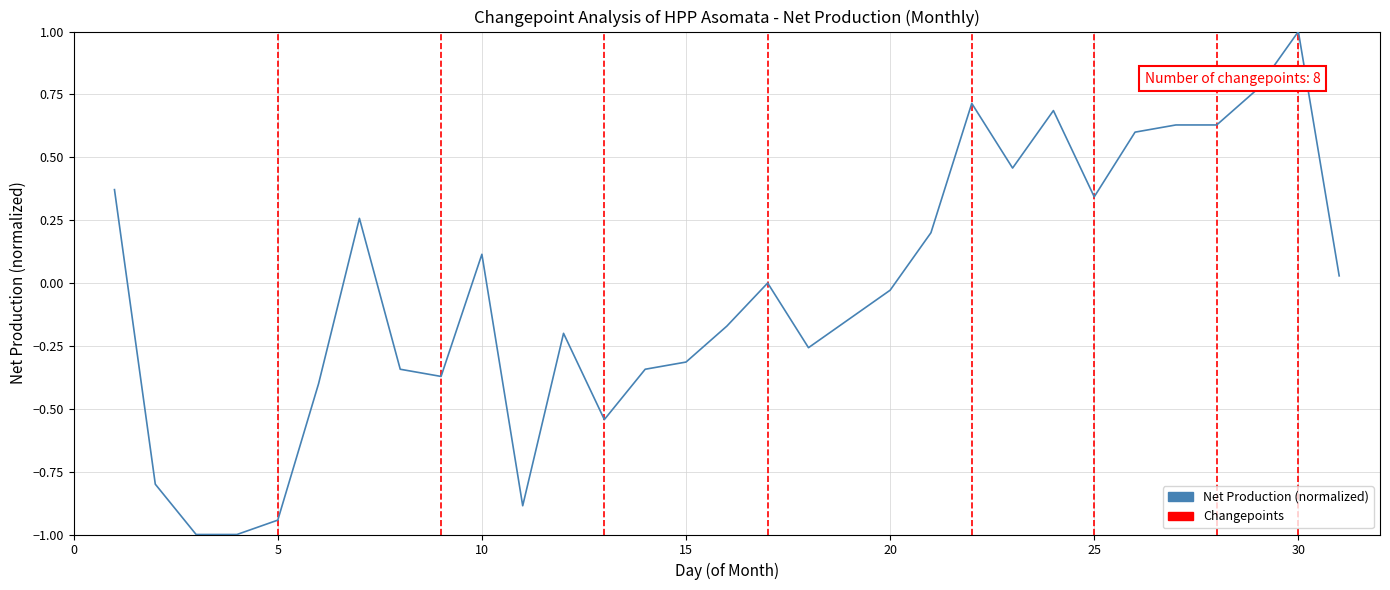

What is the greatest value displayed?

1.0